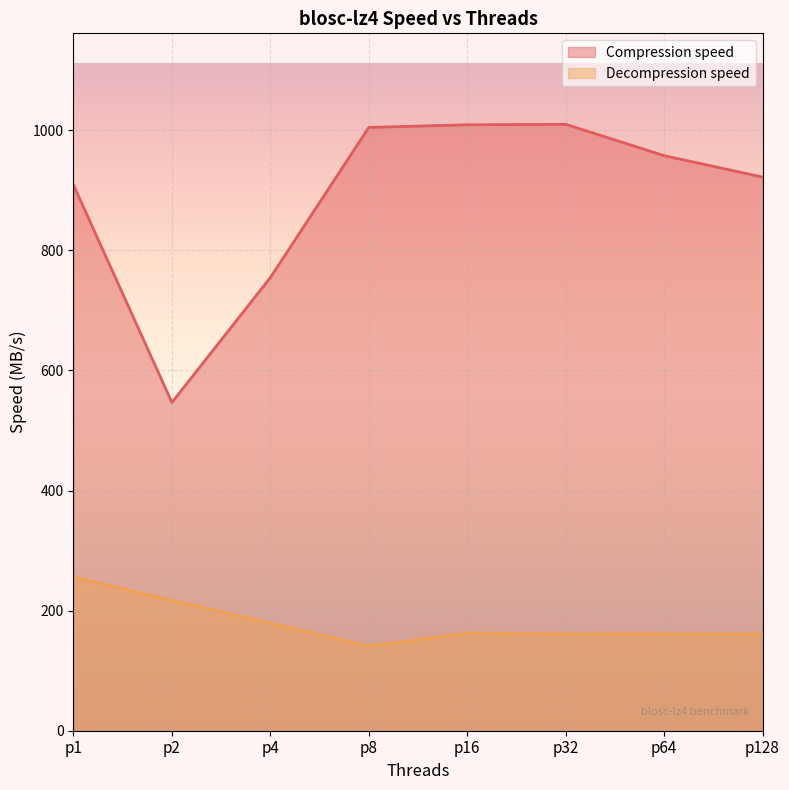

What is the sum of the Compression speed values at p16 and p1?

1917.8